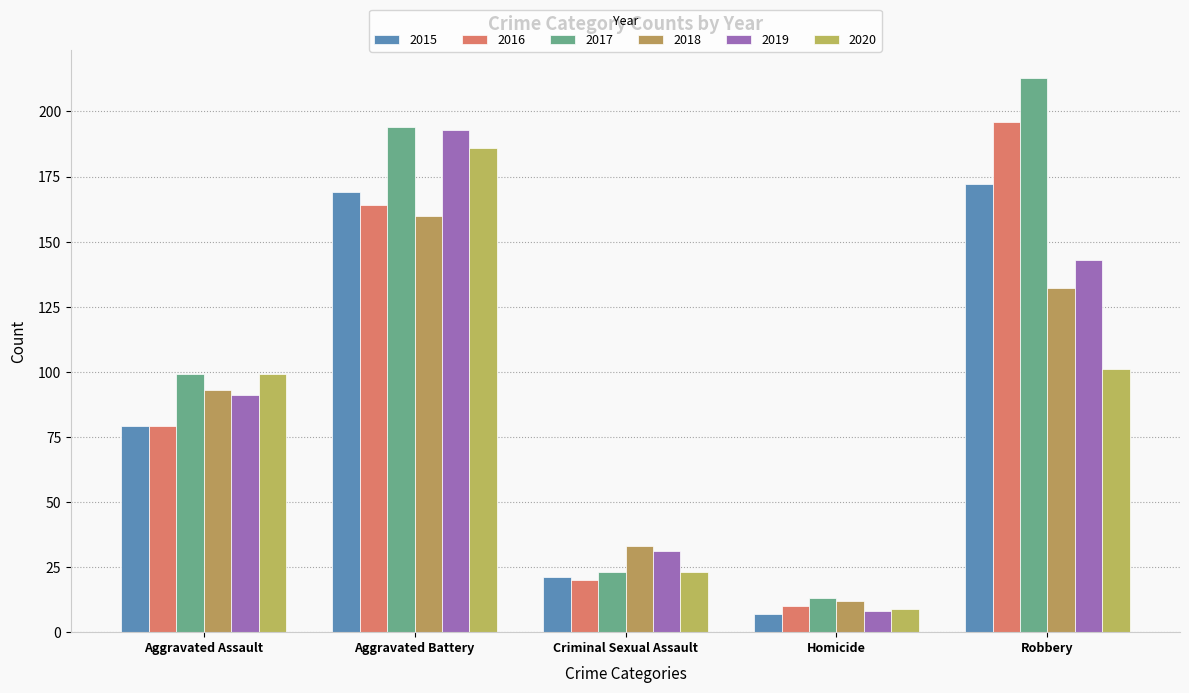

Which has a higher value, Criminal Sexual Assault or Aggravated Battery?

Aggravated Battery